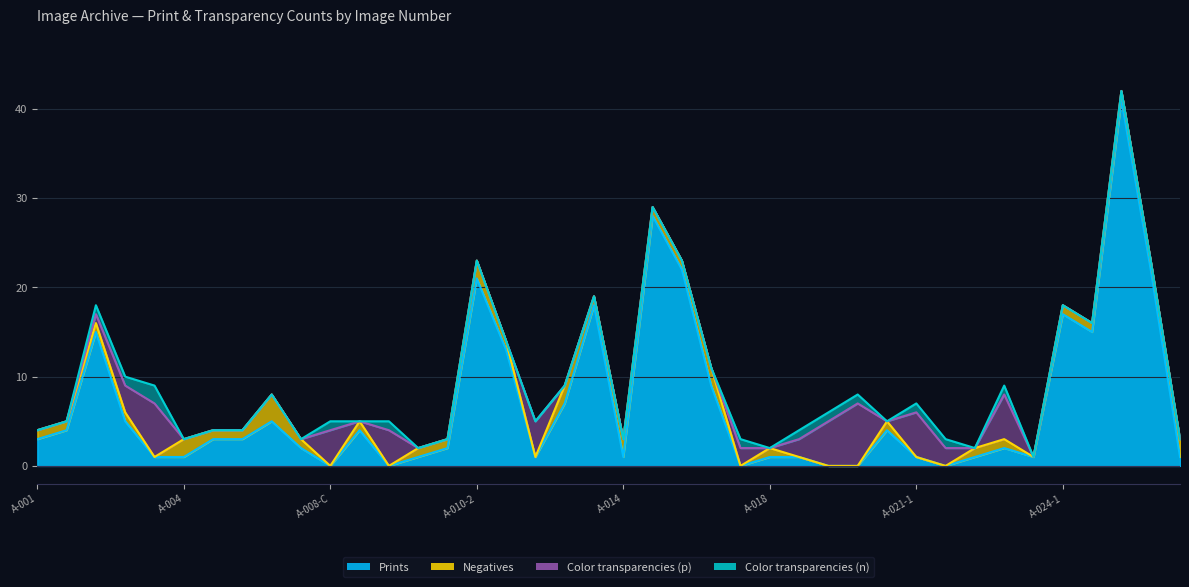

What is the label of the 6th point from the right?

A-024